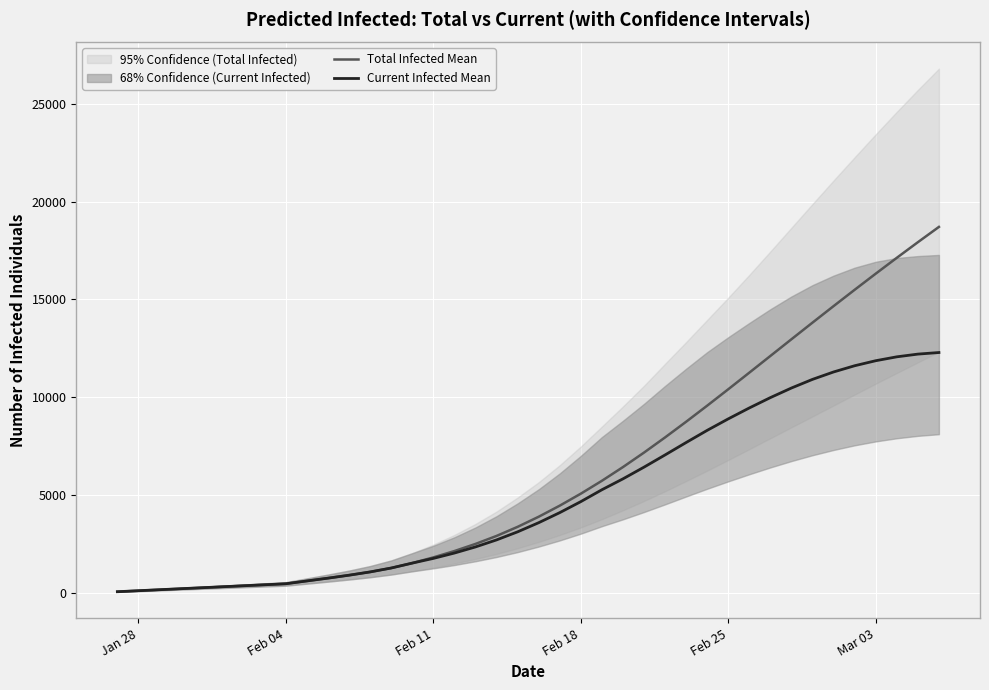

List the series in order of their peak value, lowest first.

Current Infected Mean, Total Infected Mean